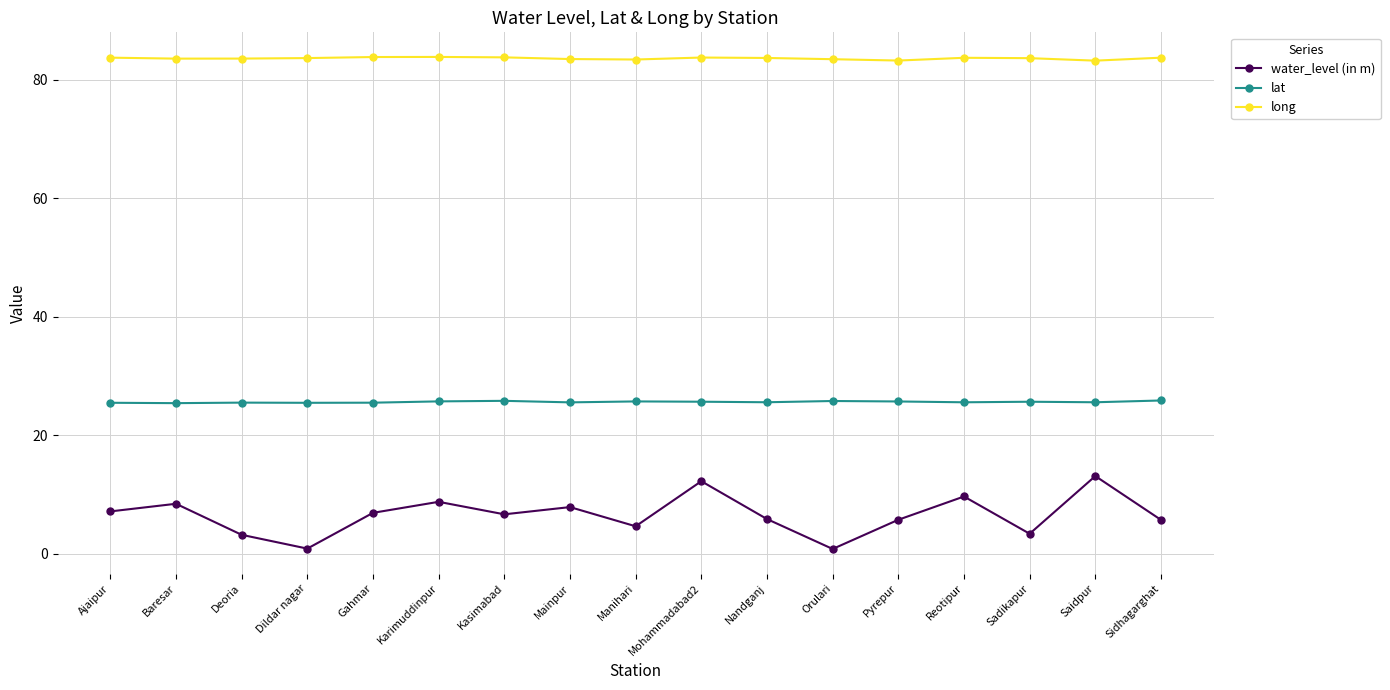

Is it true that lat equals 25.8 at Kasimabad?

True